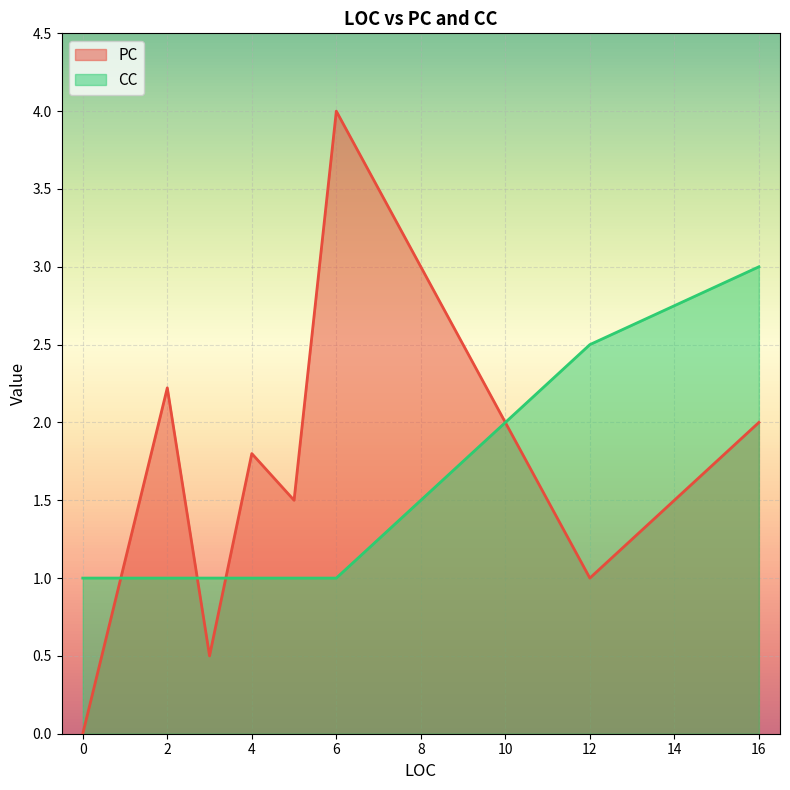

Between which two adjacent categories do PC and CC first intersect?

0 and 2